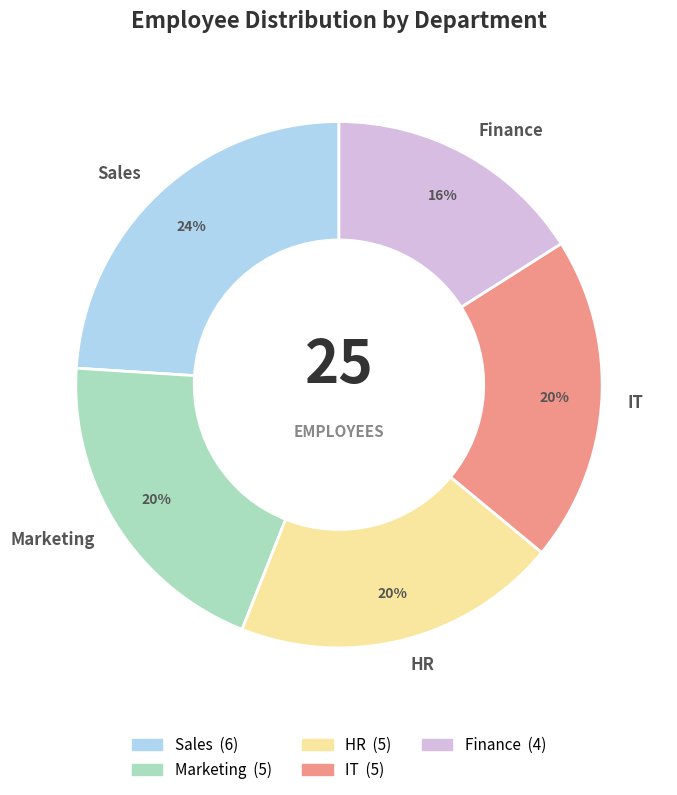

Is Sales the majority of the pie?

No